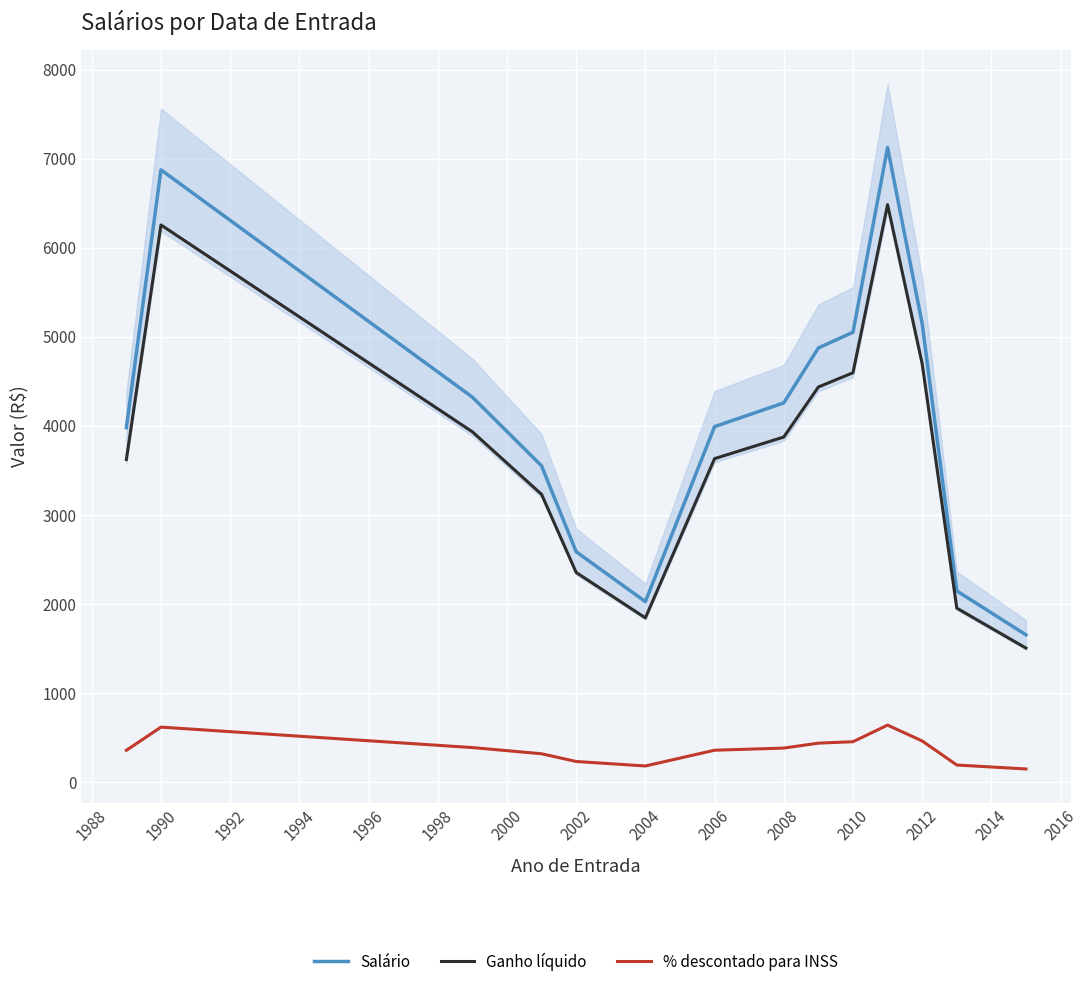

True or false: % descontado para INSS and Ganho líquido cross at least once.

False